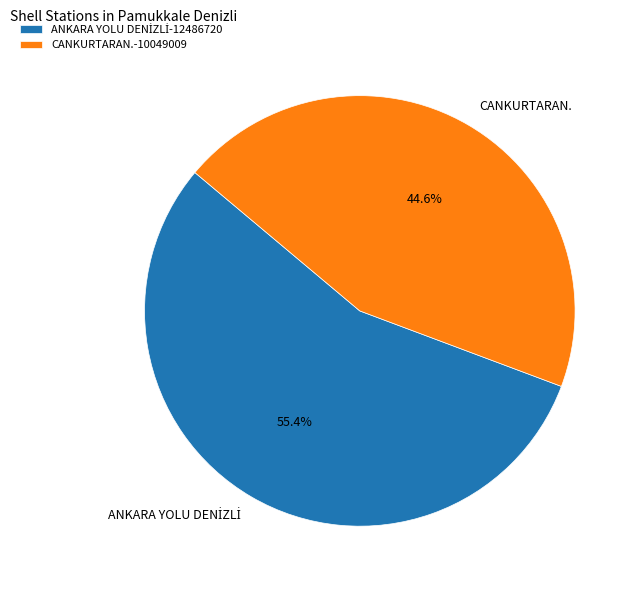

Does CANKURTARAN.-10049009 represent more than half of the total?

No